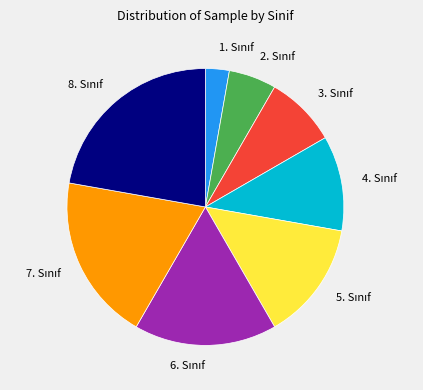

Is there a majority slice in this chart?

No